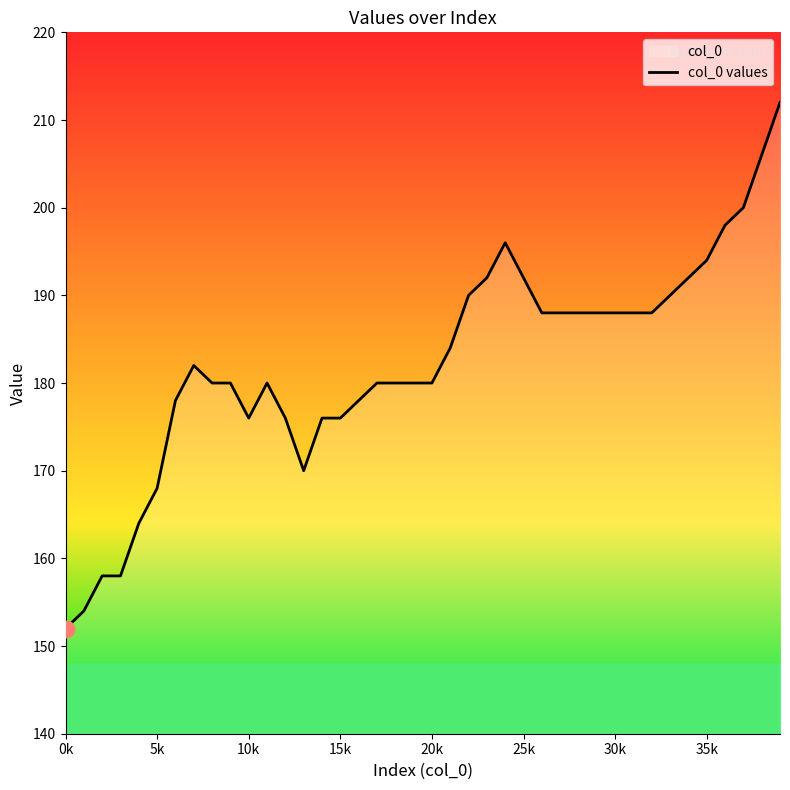

Read the value at 20k, to the nearest 10.

180